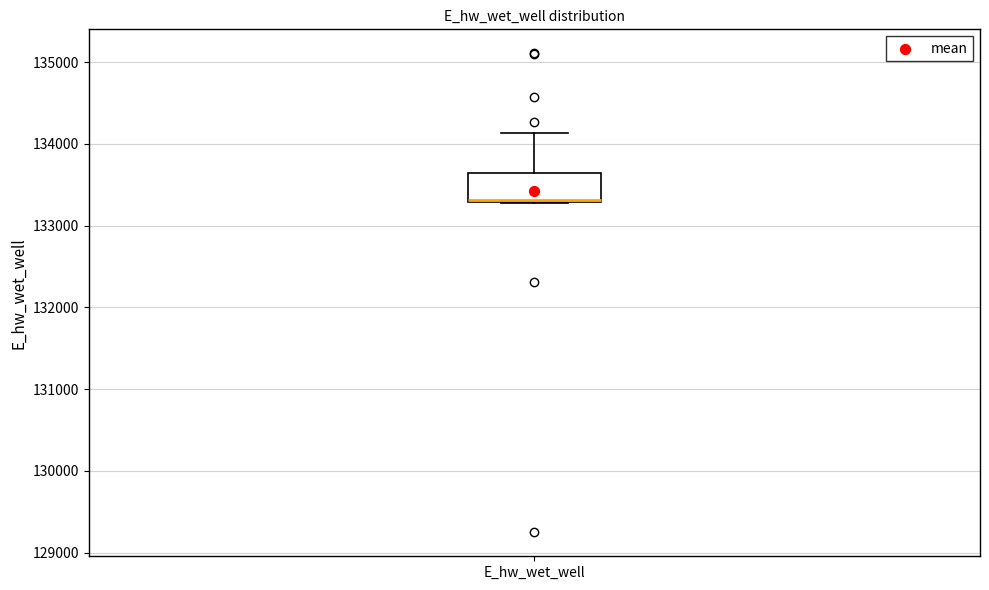

Where does the upper whisker of the box for E_hw_wet_well end on the y-axis? The values are not printed on the chart, so give them approximately, as read against the axis.

134100